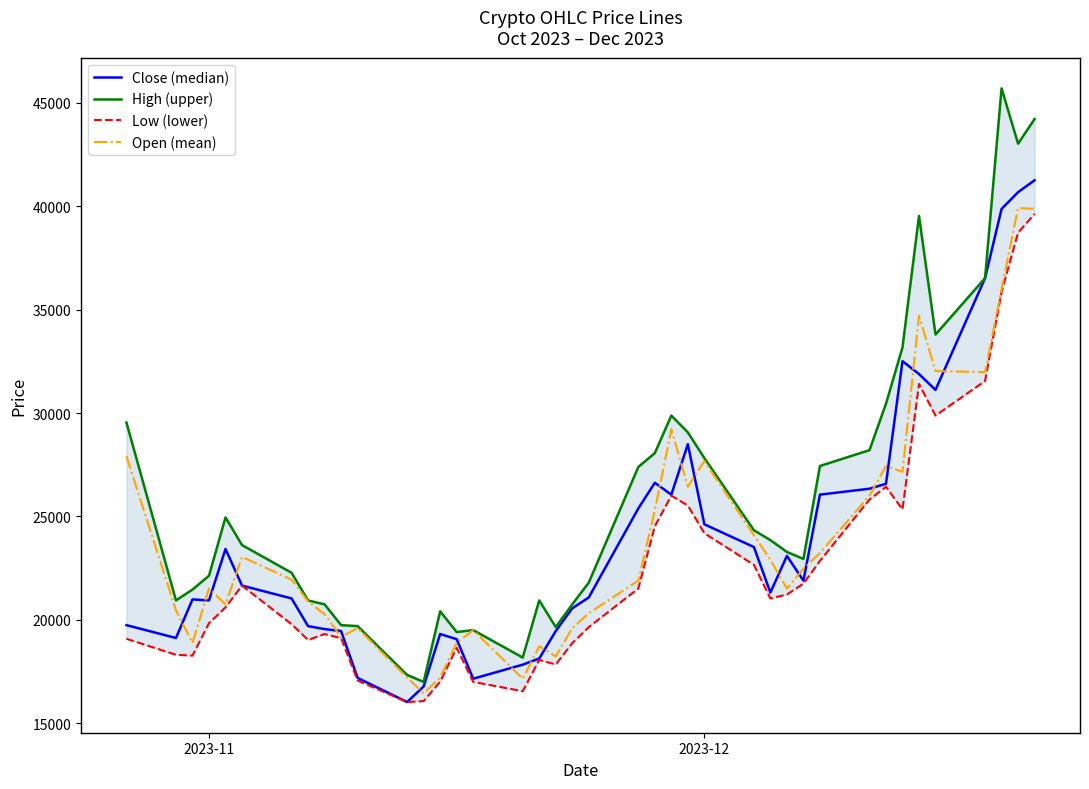

True or false: Close (median) and Low (lower) cross at least once.

False